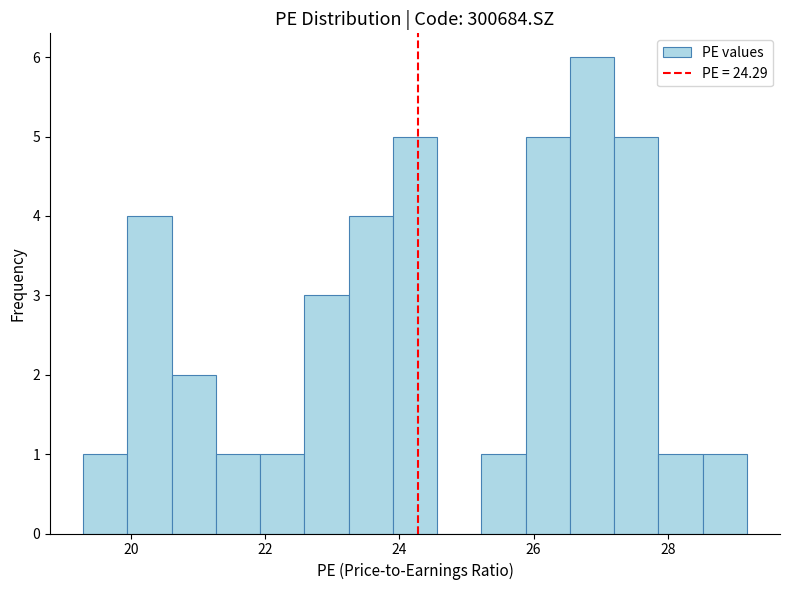

Around what value on the x-axis is the tallest bar? Give the approximate position of its centre, as read against the axis.

26.8